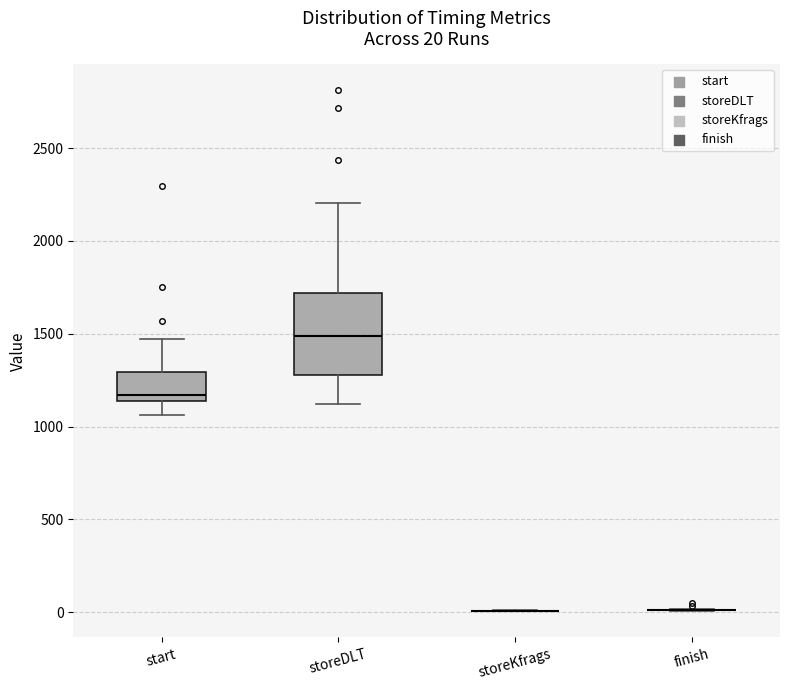

Which box is the tallest, from its lower edge to its upper edge?

storeDLT